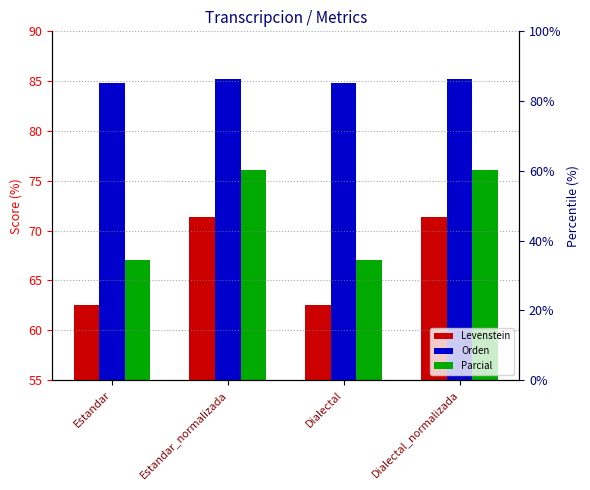

Which category has the highest value in the Parcial series?

Estandar_normalizada